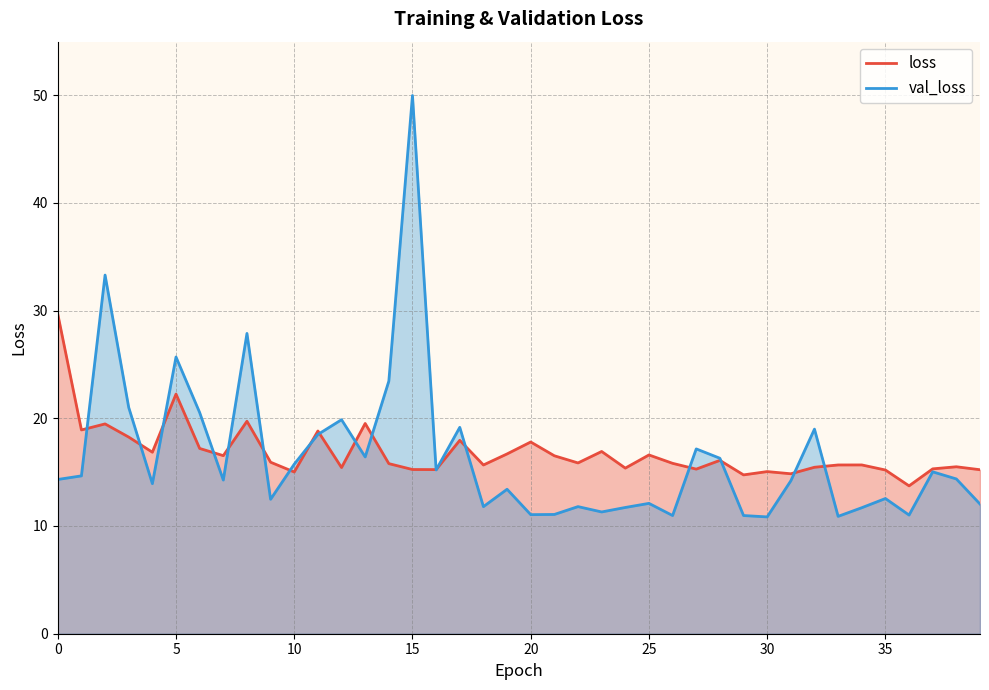

What is the sum of the loss values at 26 and 15?

31.1